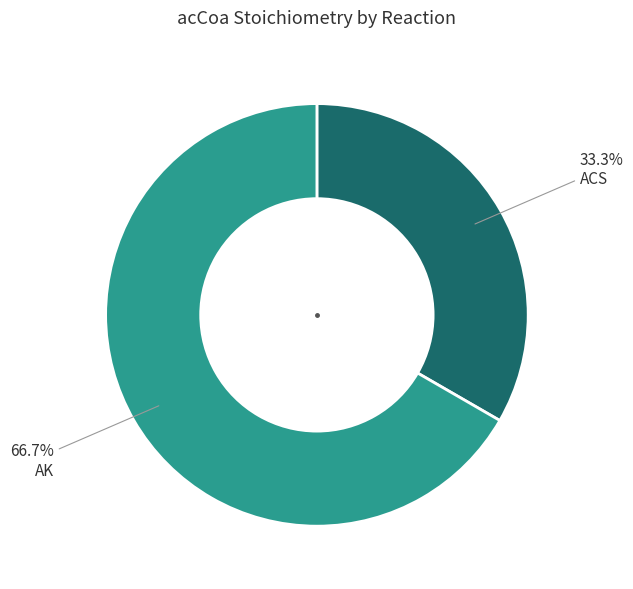

To the nearest percent, what is the average slice percentage?

50%